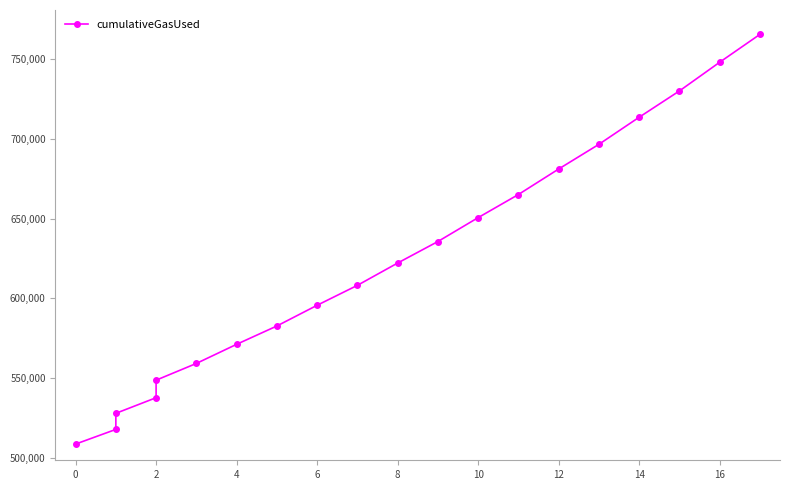

Reading right to left, what are all the values shown in this chart?

765600	748100	730100	713600	696600	681100	665100	650600	635600	622100	608100	595600	582600	571100	559100	548600	537600	527800	517700	508500